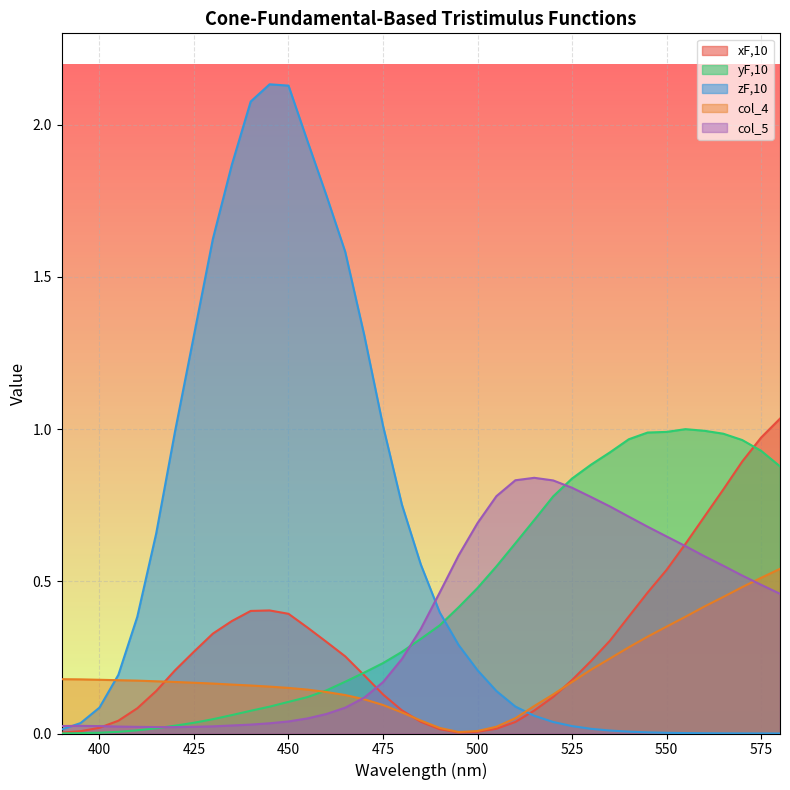

Rank the series by their maximum value, from highest to lowest.

zF,10, xF,10, yF,10, col_5, col_4